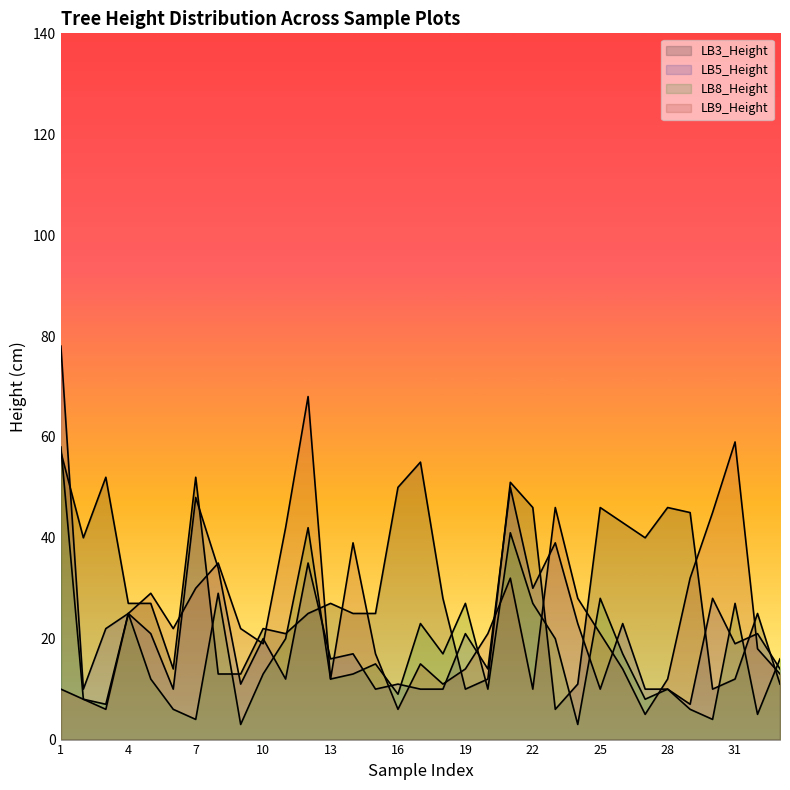

Is it true that LB8_Height equals 14 at 11?

False